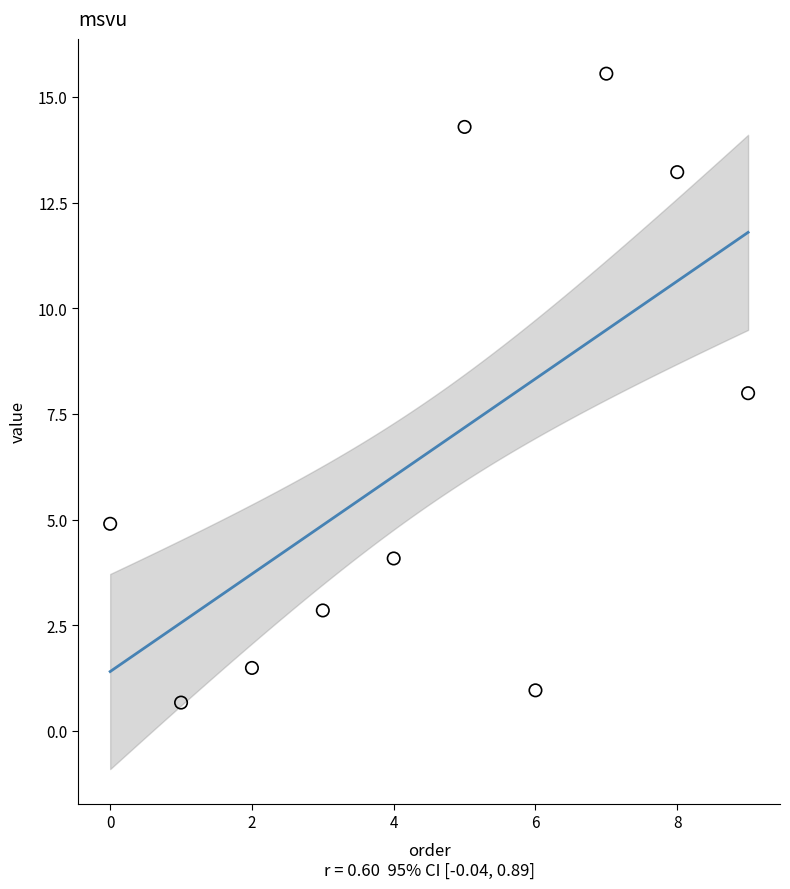

What is the range of Y values (max minus min)?

14.9